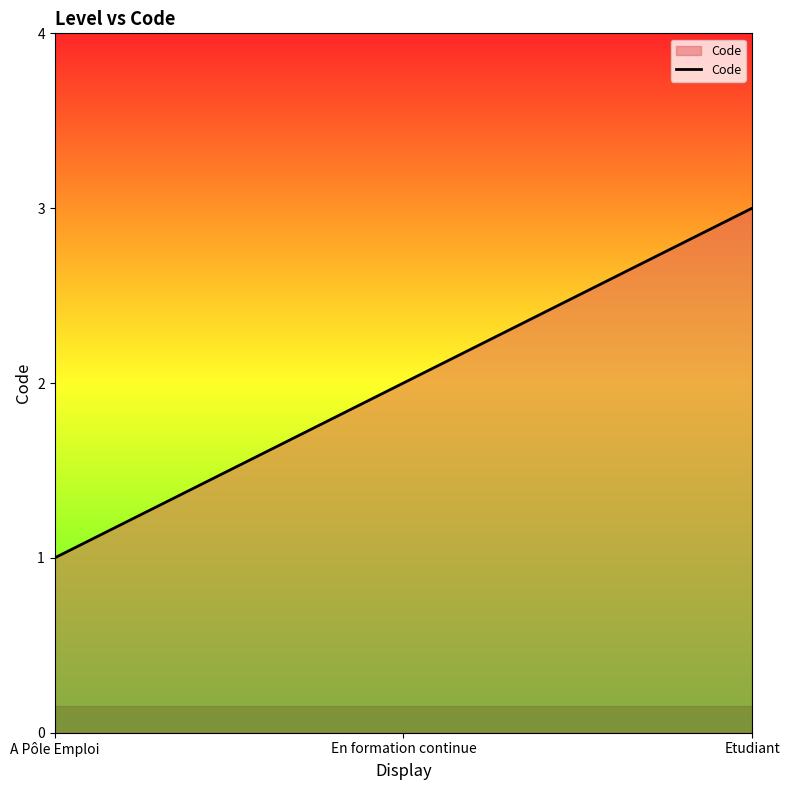

Reading right to left, transcribe all the data shown in this chart.

Etudiant=3	En formation continue=2	A Pôle Emploi=1